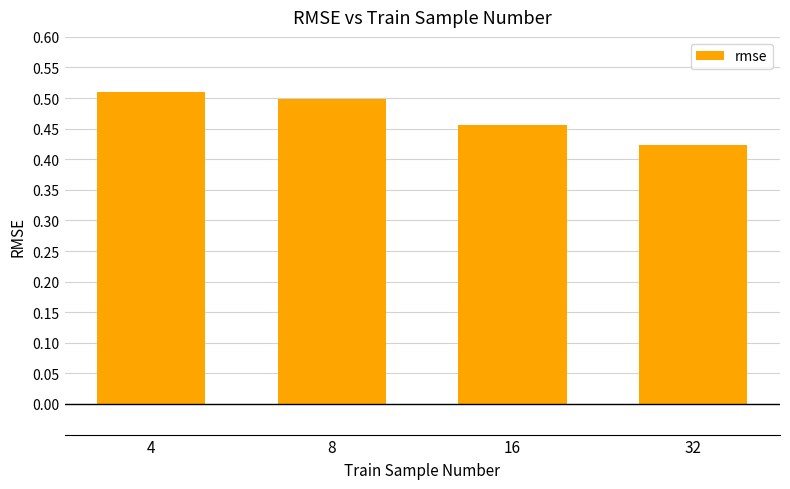

Which label corresponds to the smallest value in the chart?

32